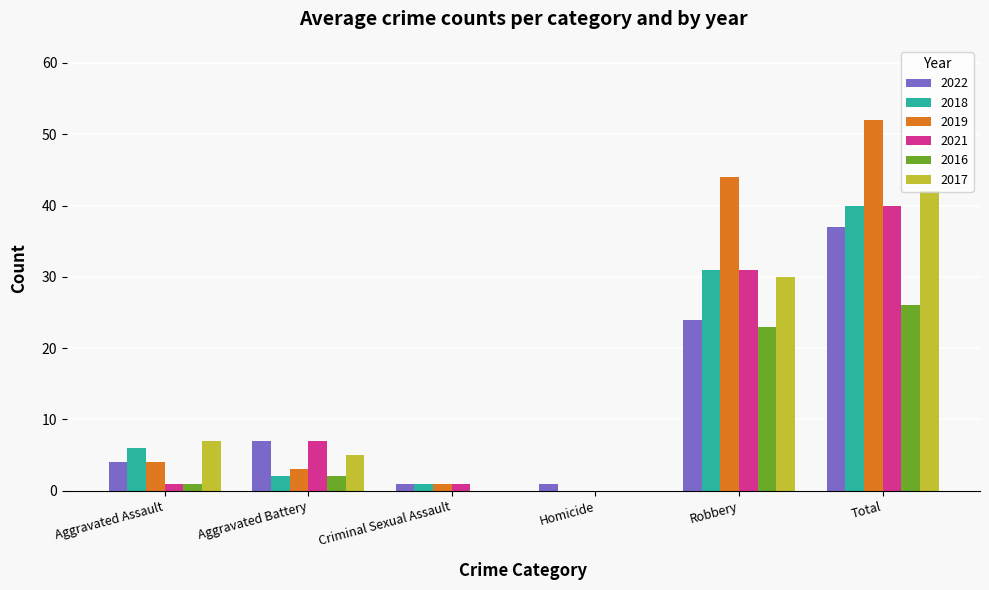

Which series has the largest total across all categories?

2019